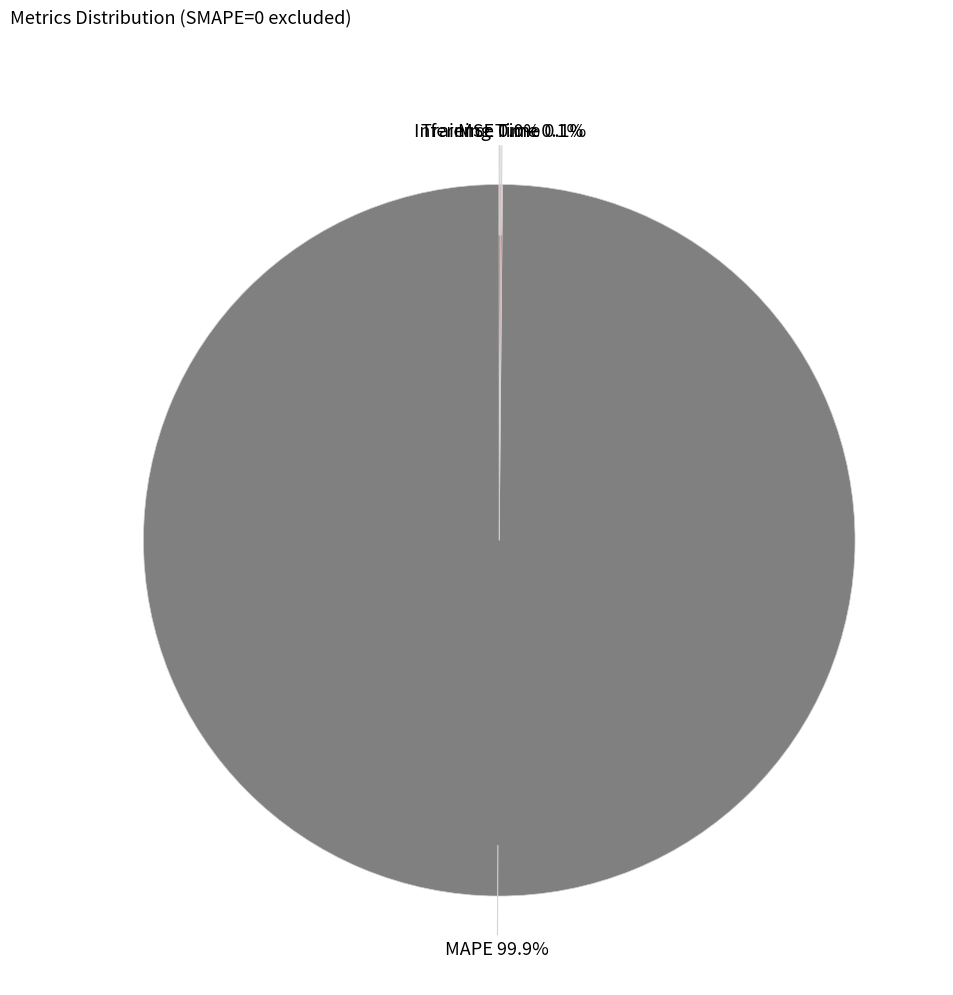

Is there a majority slice in this chart?

Yes